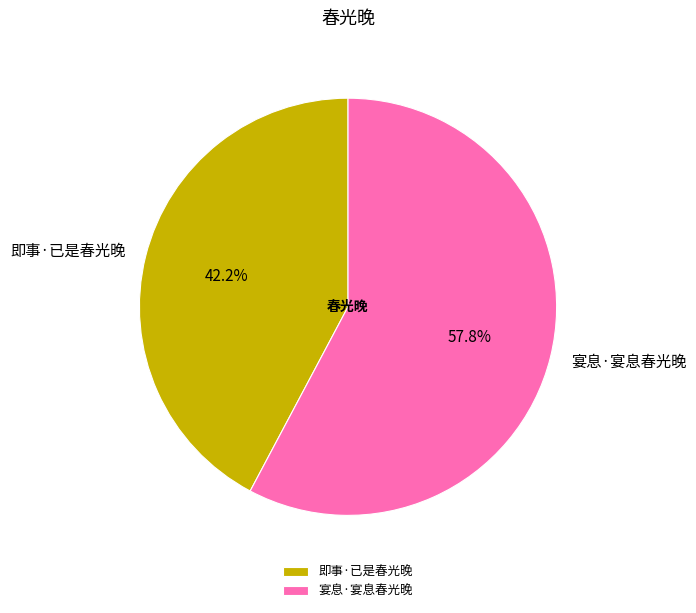

The 即事·已是春光晚 slice represents 42% of the pie. True or false?

True